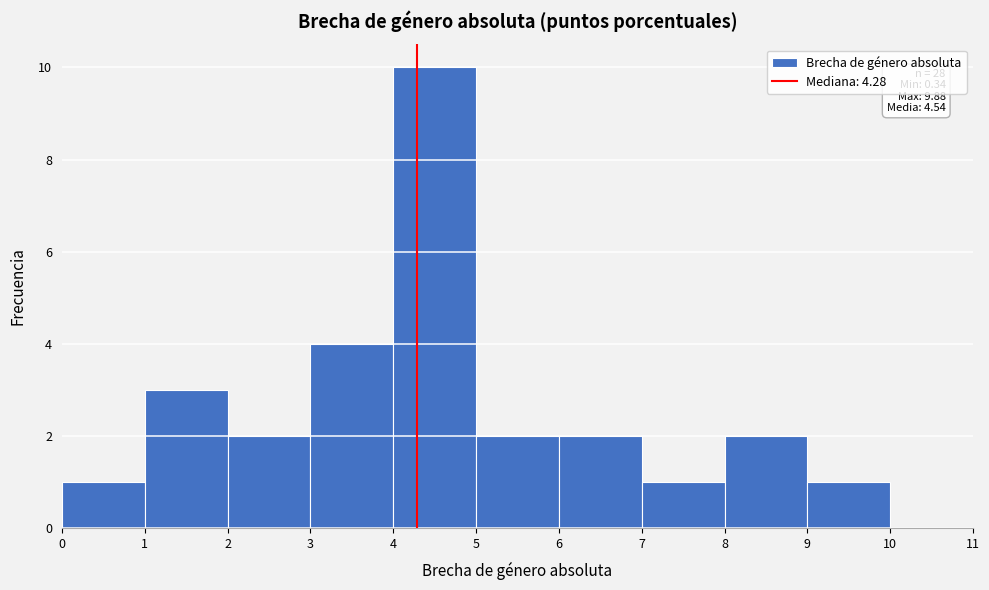

Which range on the x-axis has the tallest bar?

4 to 5